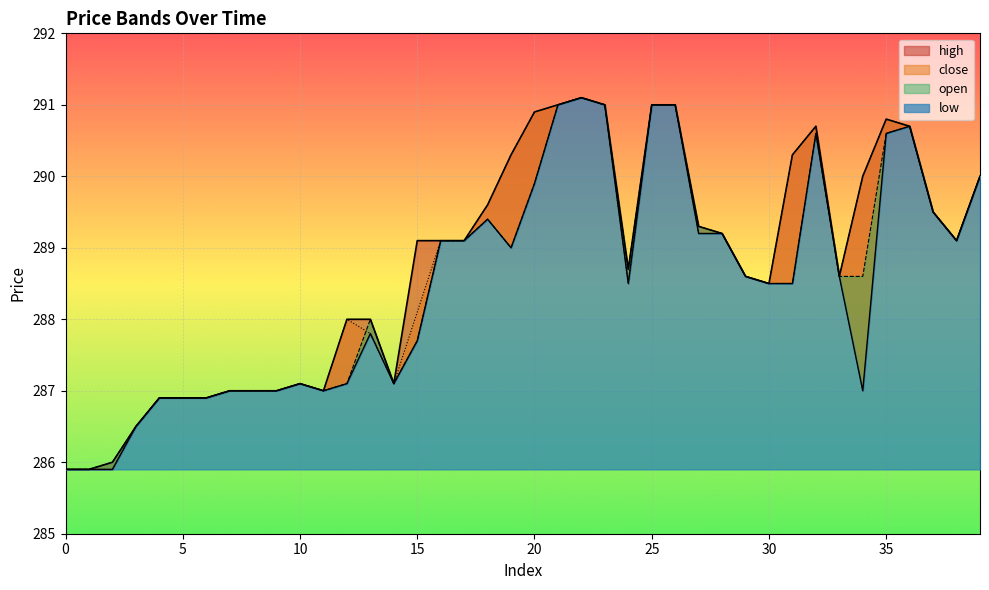

At which category is the sum across all series the highest?

22